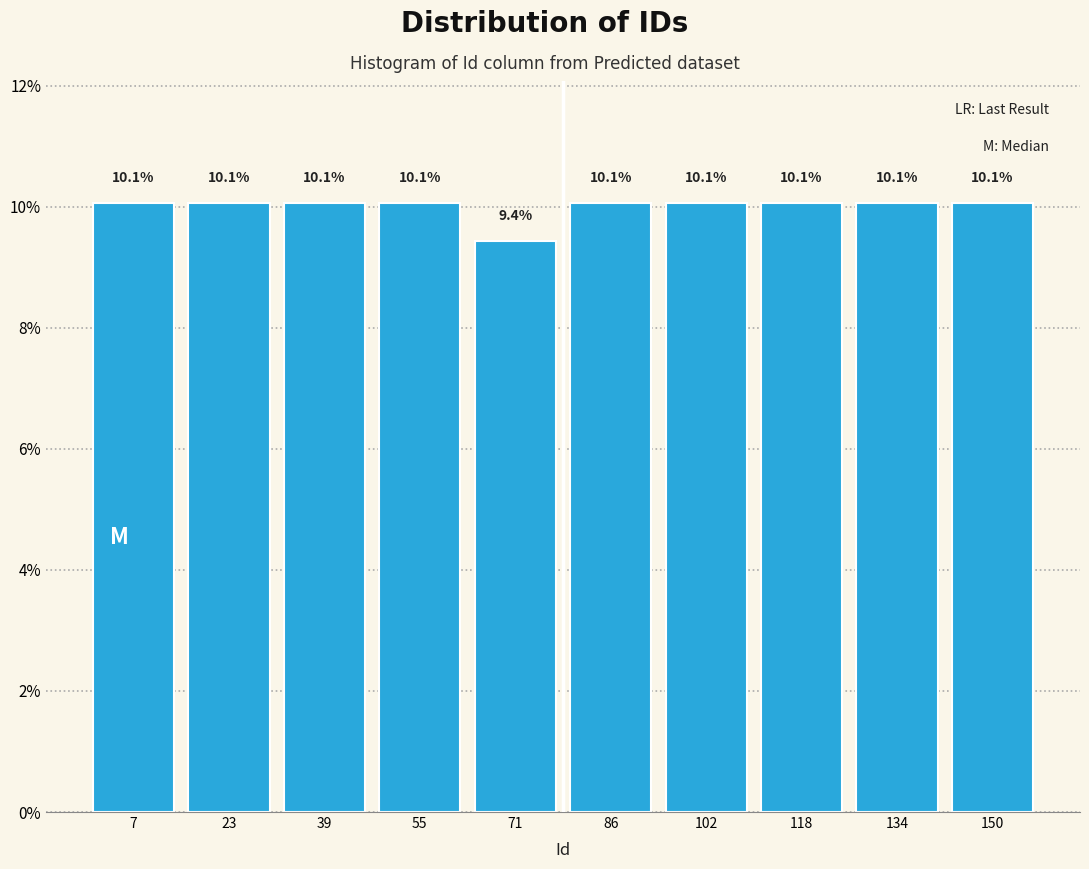

How tall is the bar that spans 63.2 to 79.0 on the x-axis? The bar edges are not printed on the chart, so give them approximately, as read against the axis.

9.4